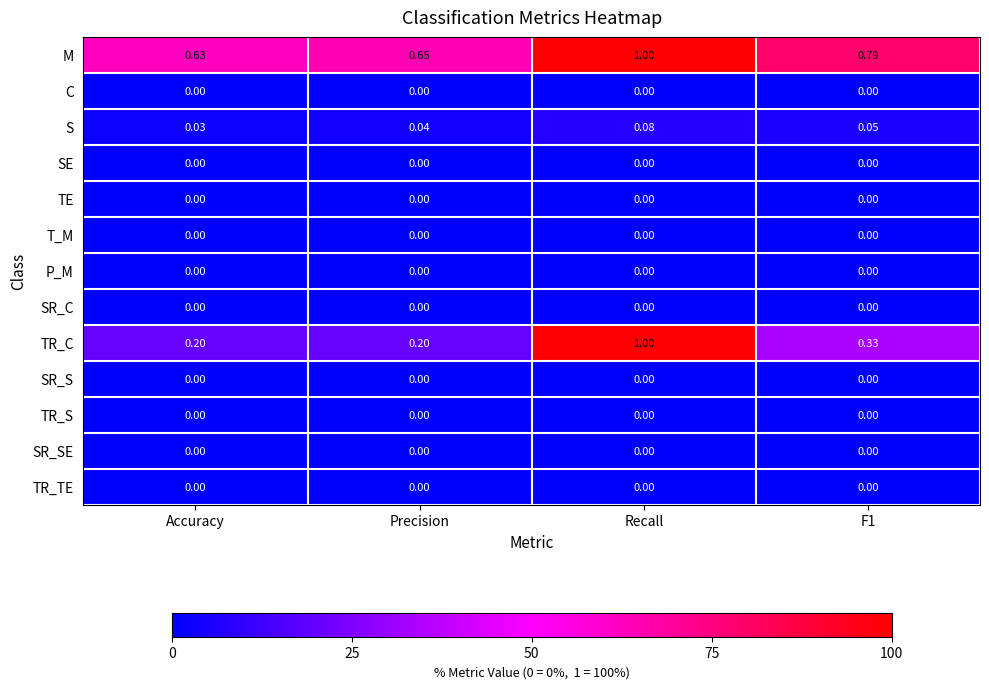

At which category is the sum across all series the highest?

Recall